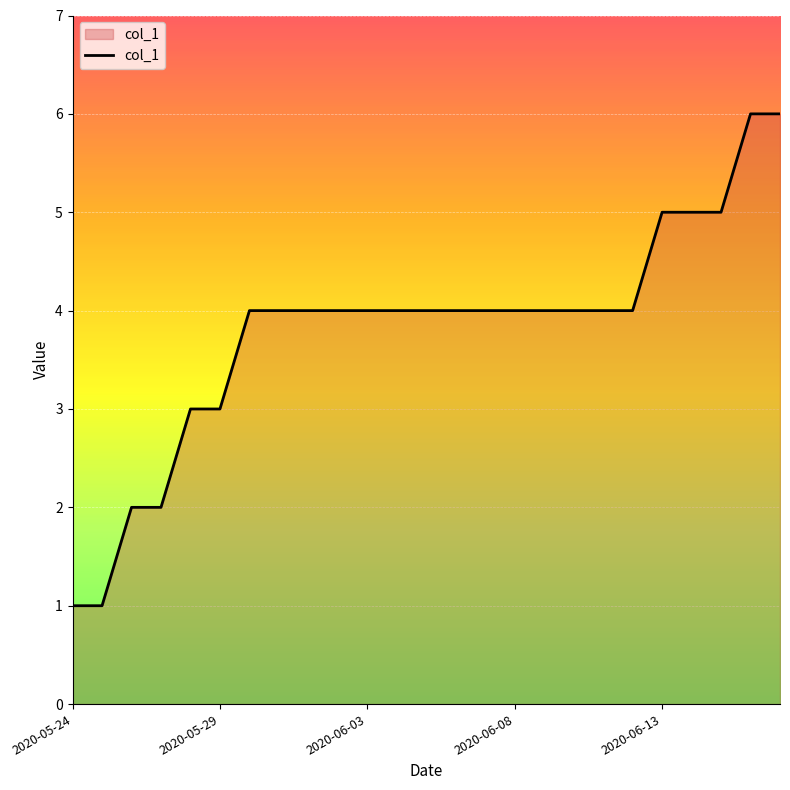

What is the difference between the maximum and minimum values?

5